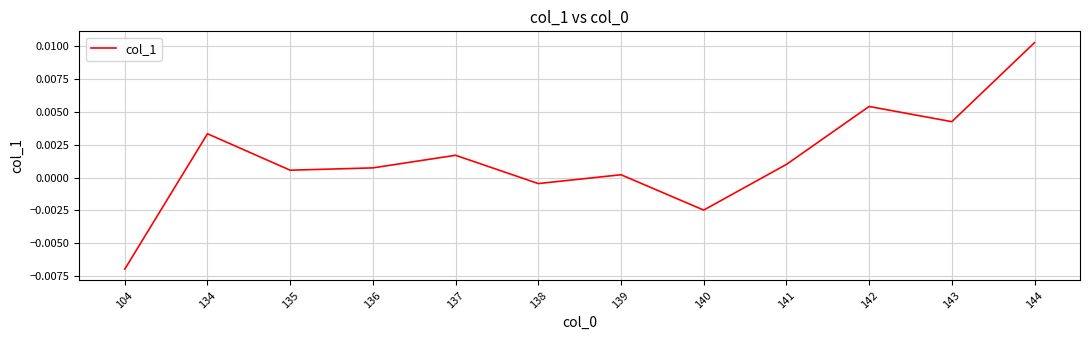

At which category does the chart reach its minimum across all series?

104